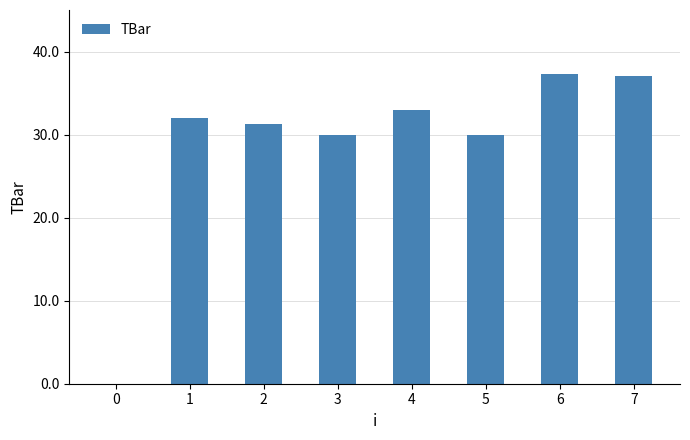

Does the chart contain stacked bars?

No